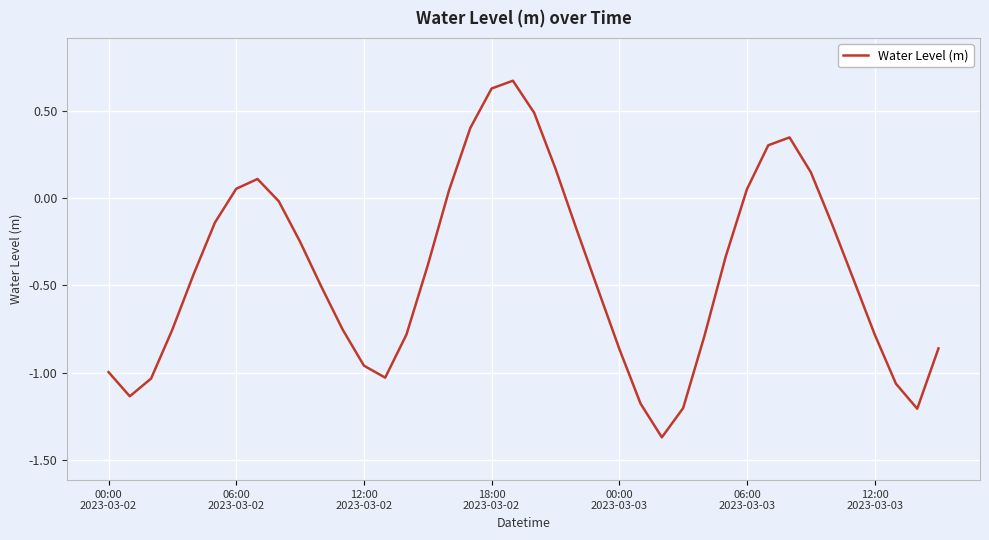

What is the sum of all values?

-16.7